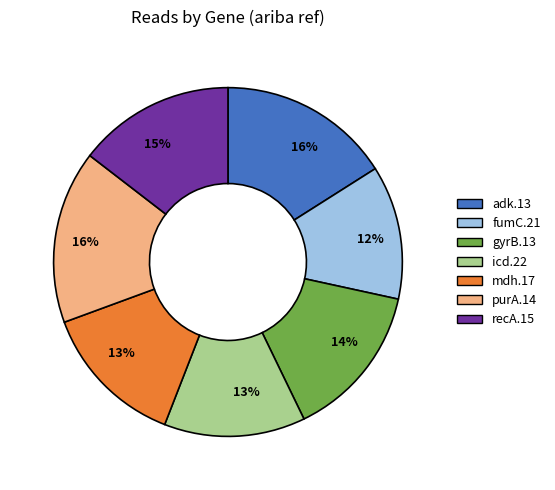

To the nearest percent, what is the difference between the largest and smallest slice percentages?

4%